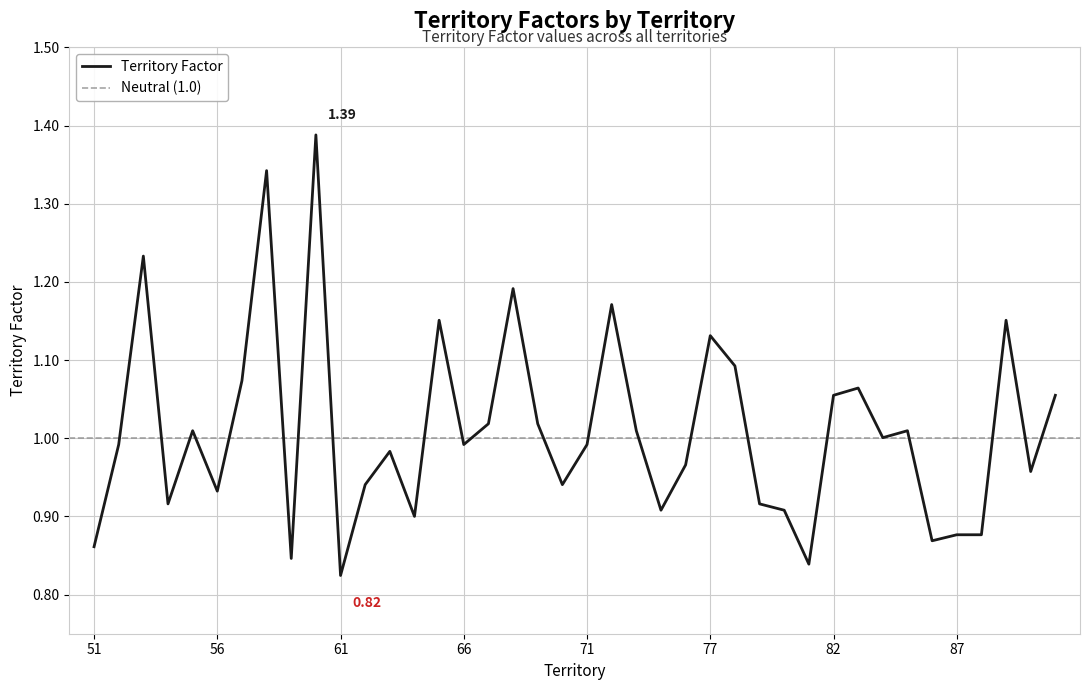

True or false: the data has more than 2 interior local peaks.

True